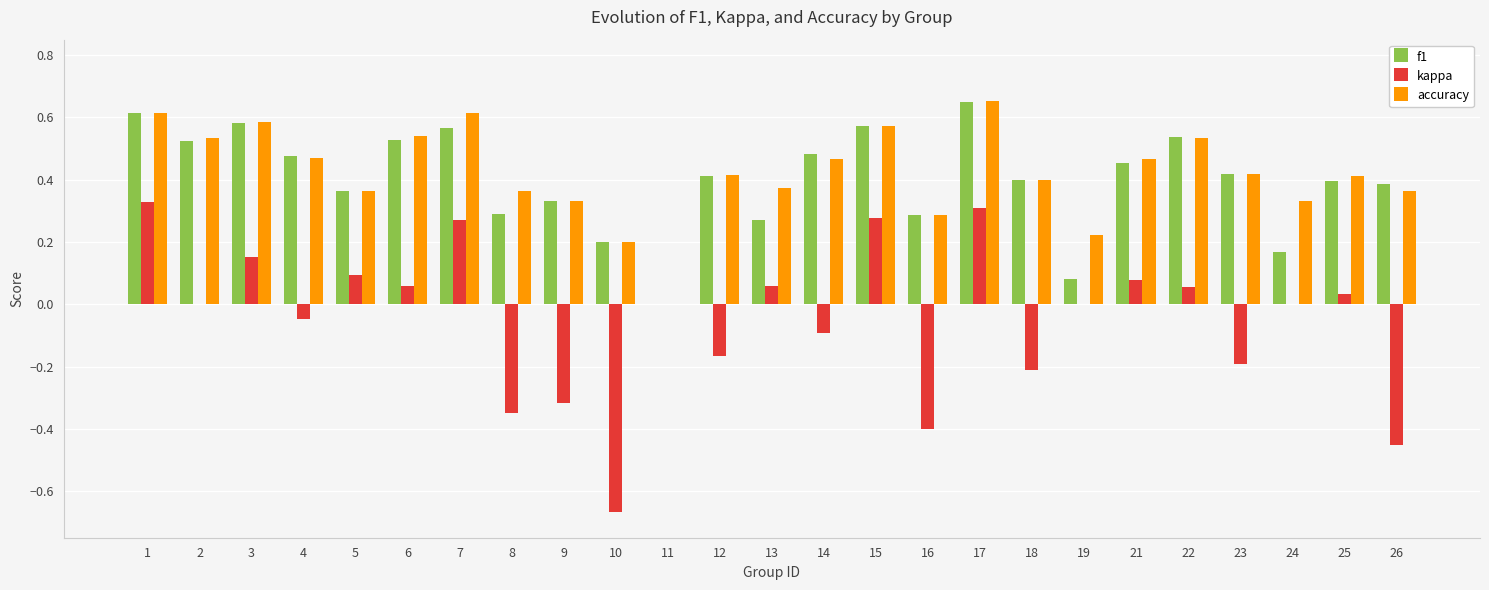

Which series has the largest total across all categories?

accuracy